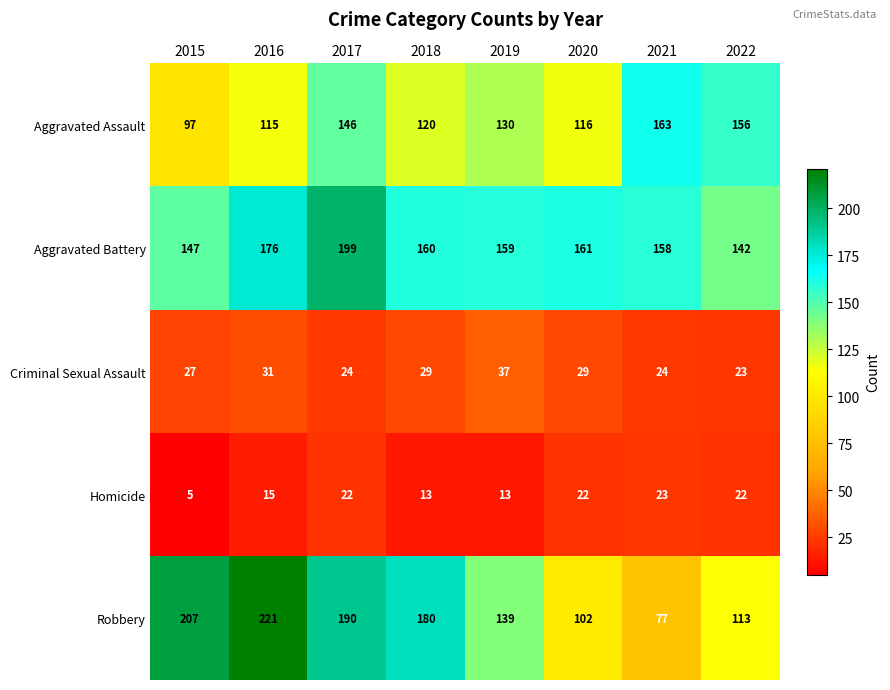

Which series has the largest total across all categories?

Aggravated Battery